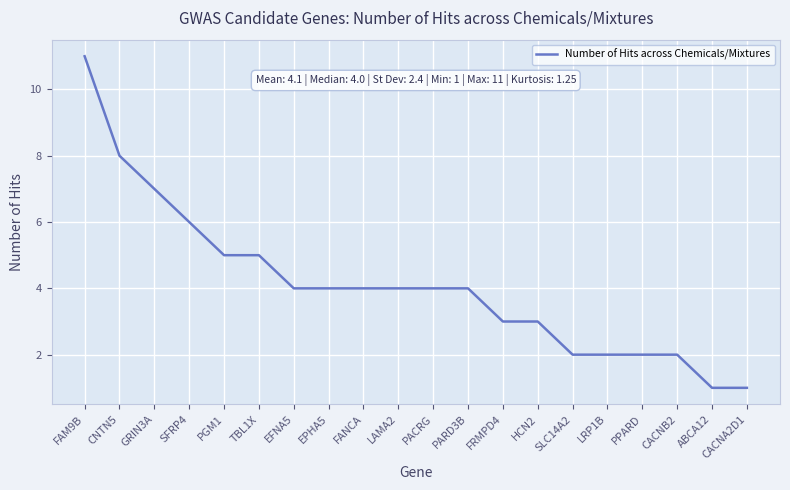

What is the difference between the maximum and minimum values?

10